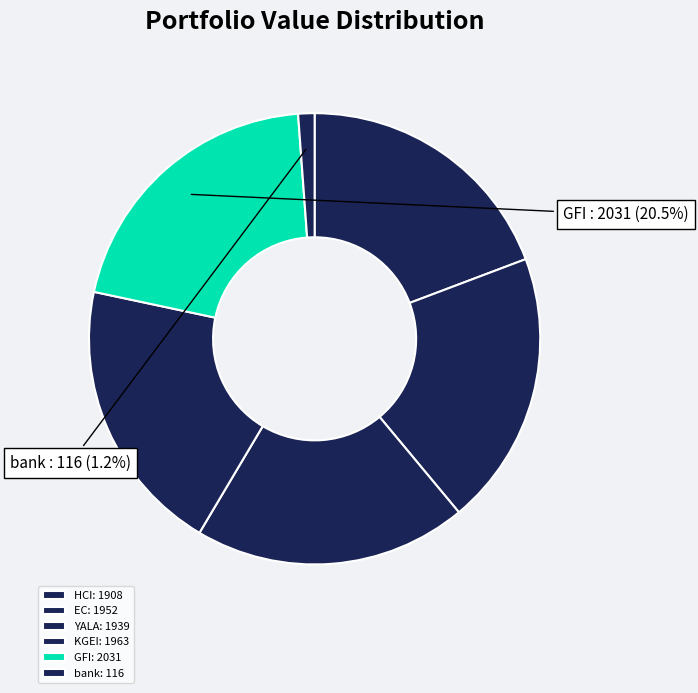

Count the number of slices in the pie.

6